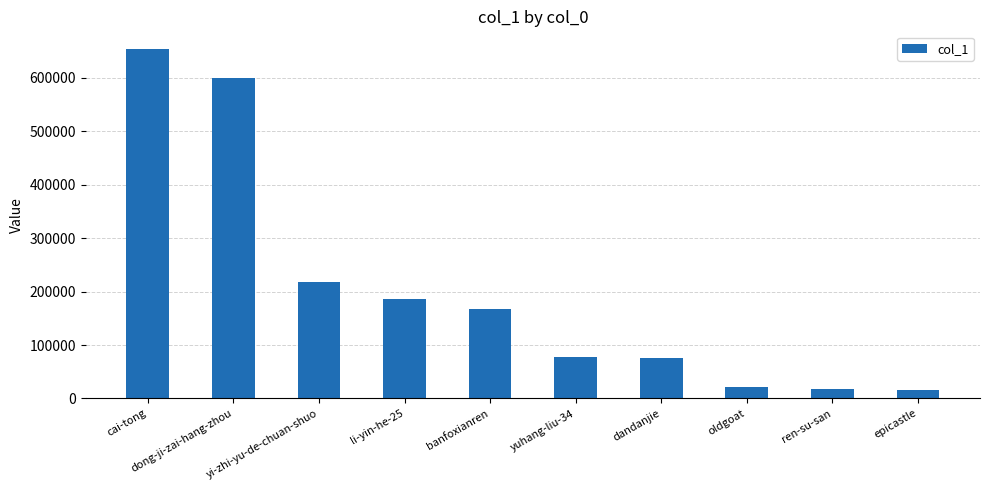

Which has a higher value, li-yin-he-25 or dandanjie?

li-yin-he-25